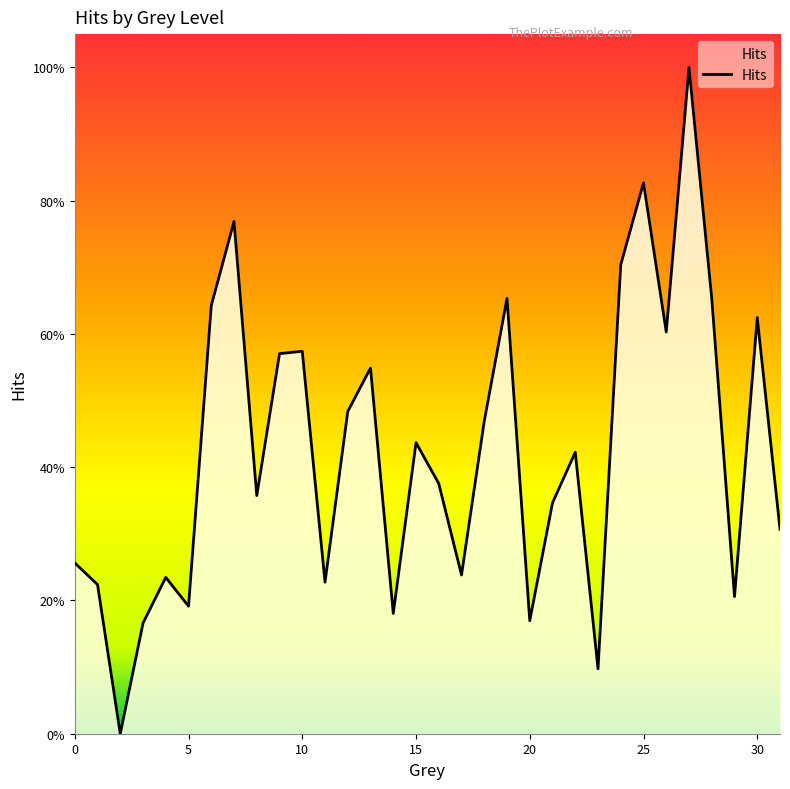

Does the chart have visible grid lines?

No